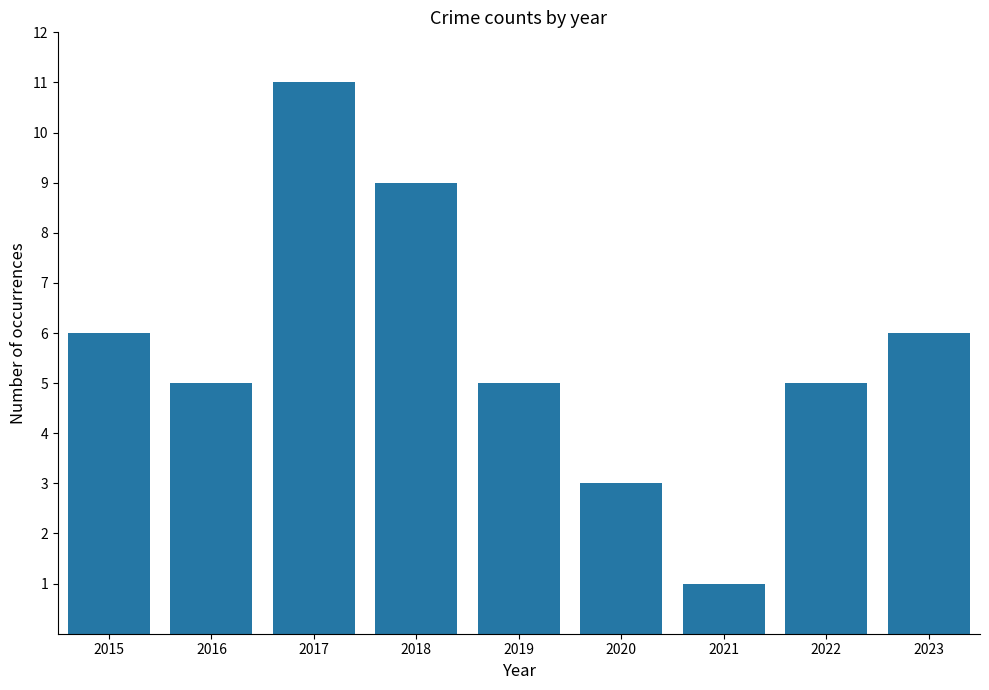

Which label corresponds to the smallest value in the chart?

2021